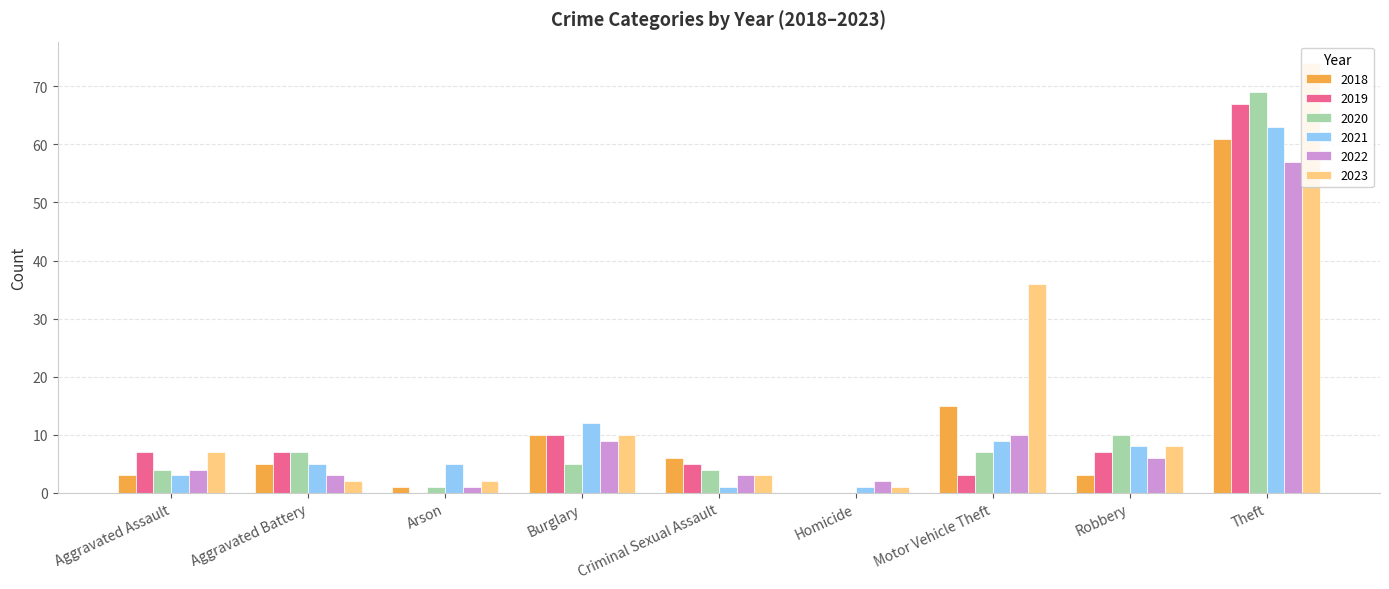

What are all the series names shown in the legend?

2018, 2019, 2020, 2021, 2022, 2023